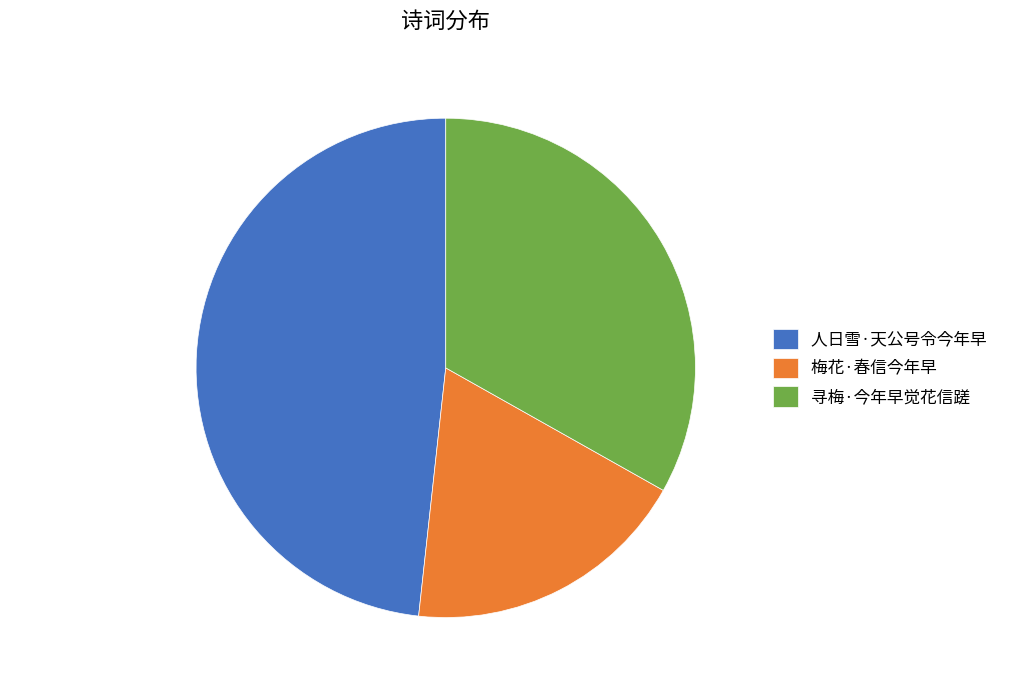

Which category has the biggest portion of the pie?

人日雪·天公号令今年早